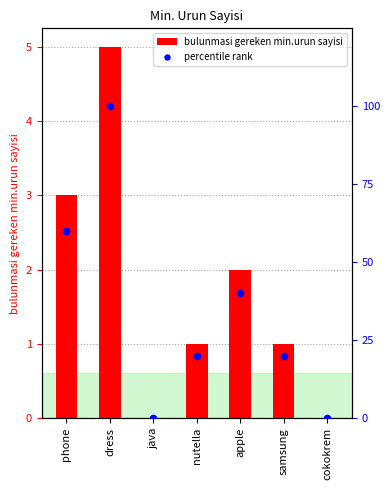

Which series has the largest total across all categories?

percentile rank